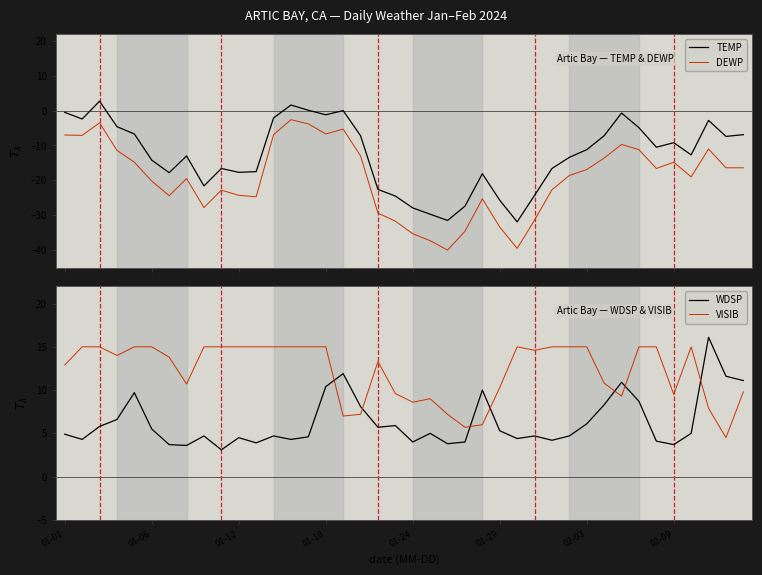

True or false: DEWP and TEMP intersect in this chart.

False